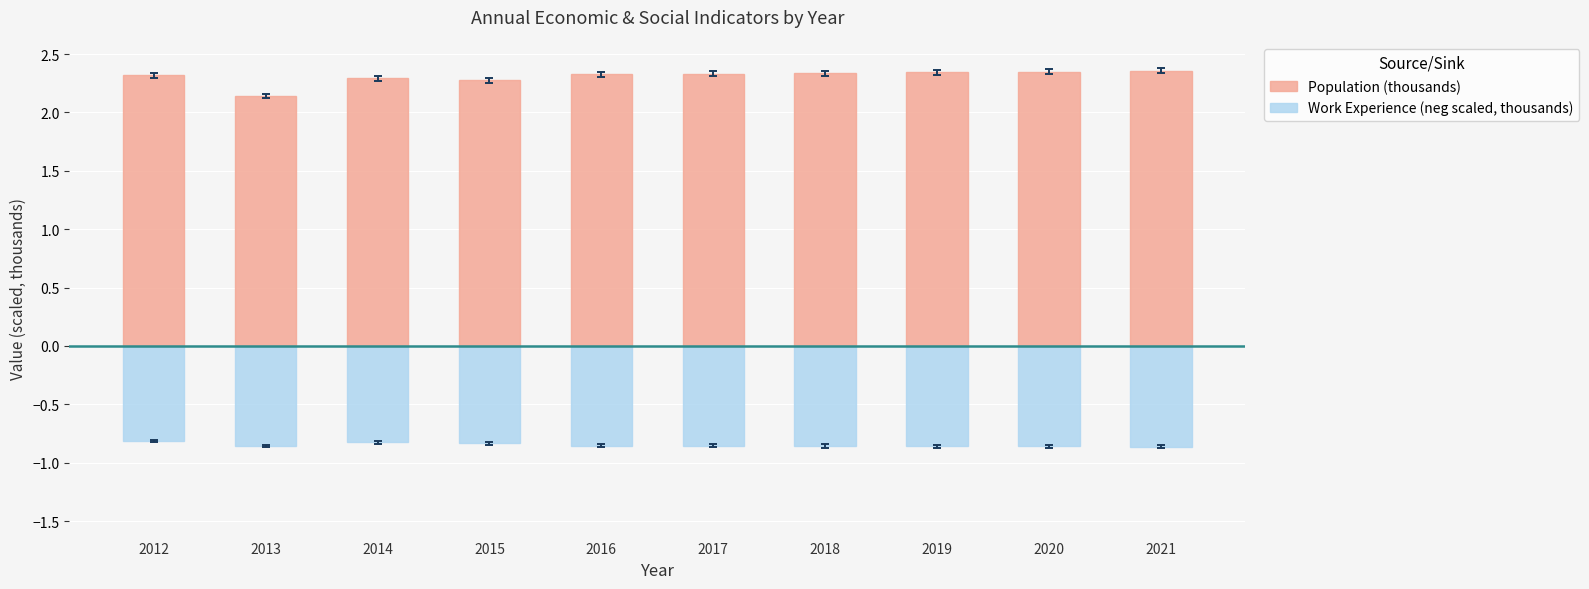

At which label does Work Experience (neg scaled, thousands) reach its peak?

2012